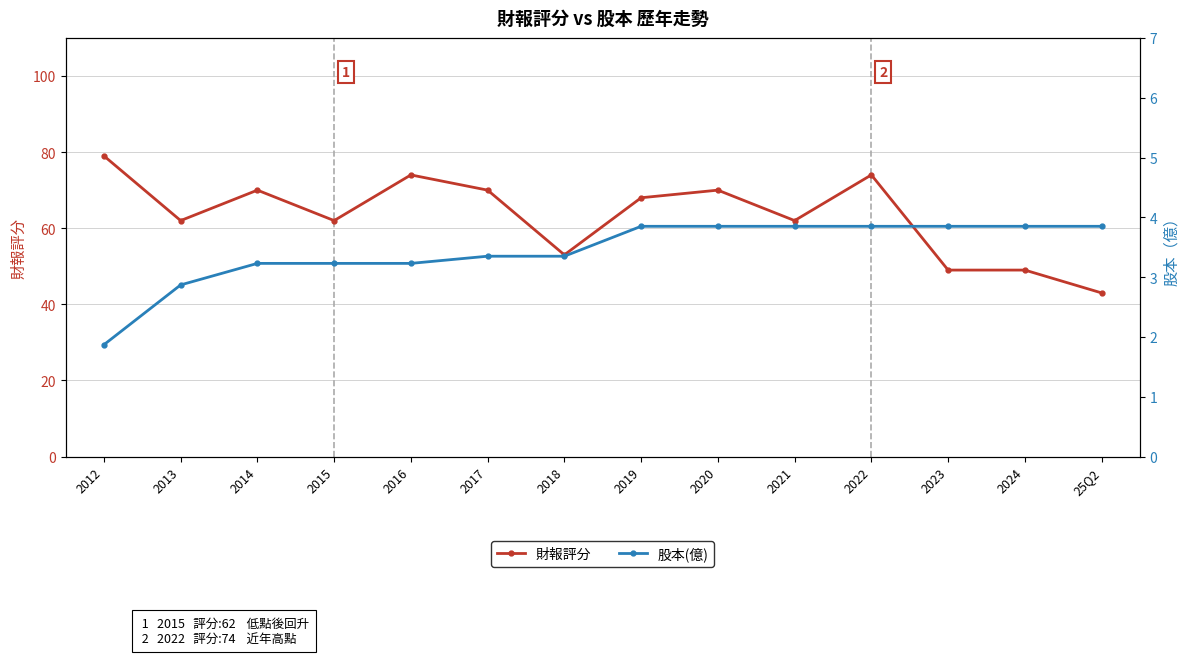

Is it true that 財報評分 equals 84.8 at 2013?

False